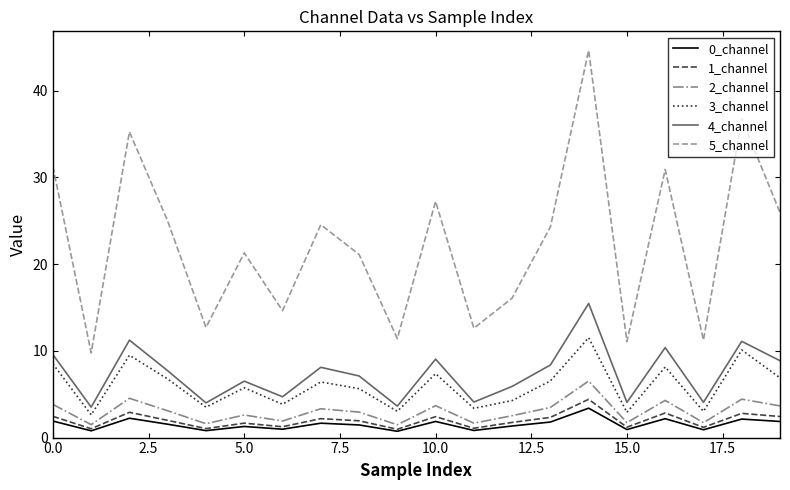

What is the greatest value displayed?

44.6